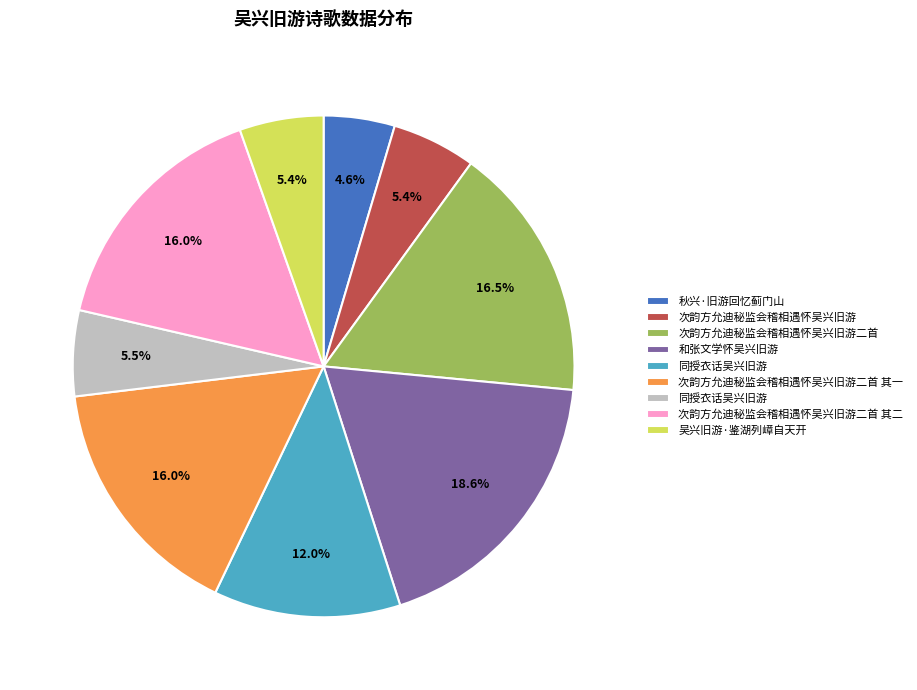

Does any single category account for the majority?

No